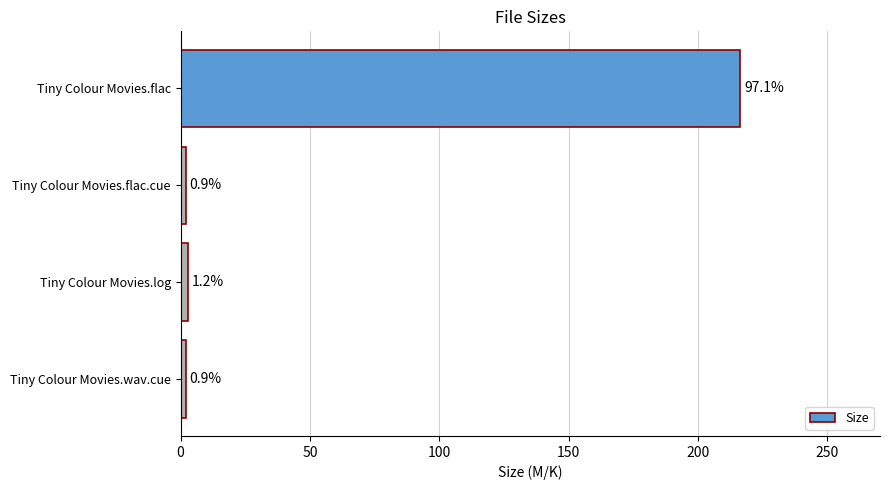

What is the average value?

55.7